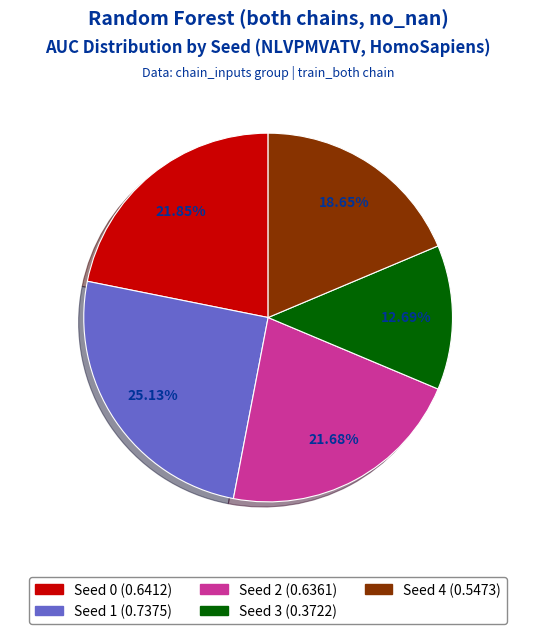

Is there any slice that represents more than half of the pie?

No